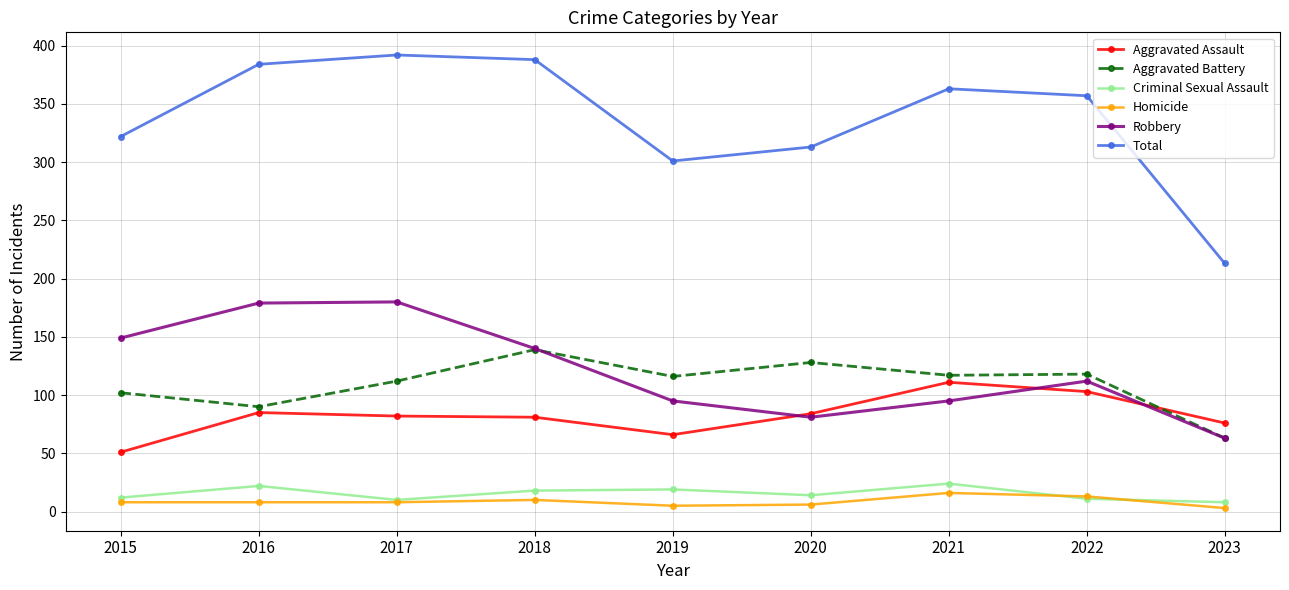

What is the difference between the second highest and second lowest values in the Robbery series?

98